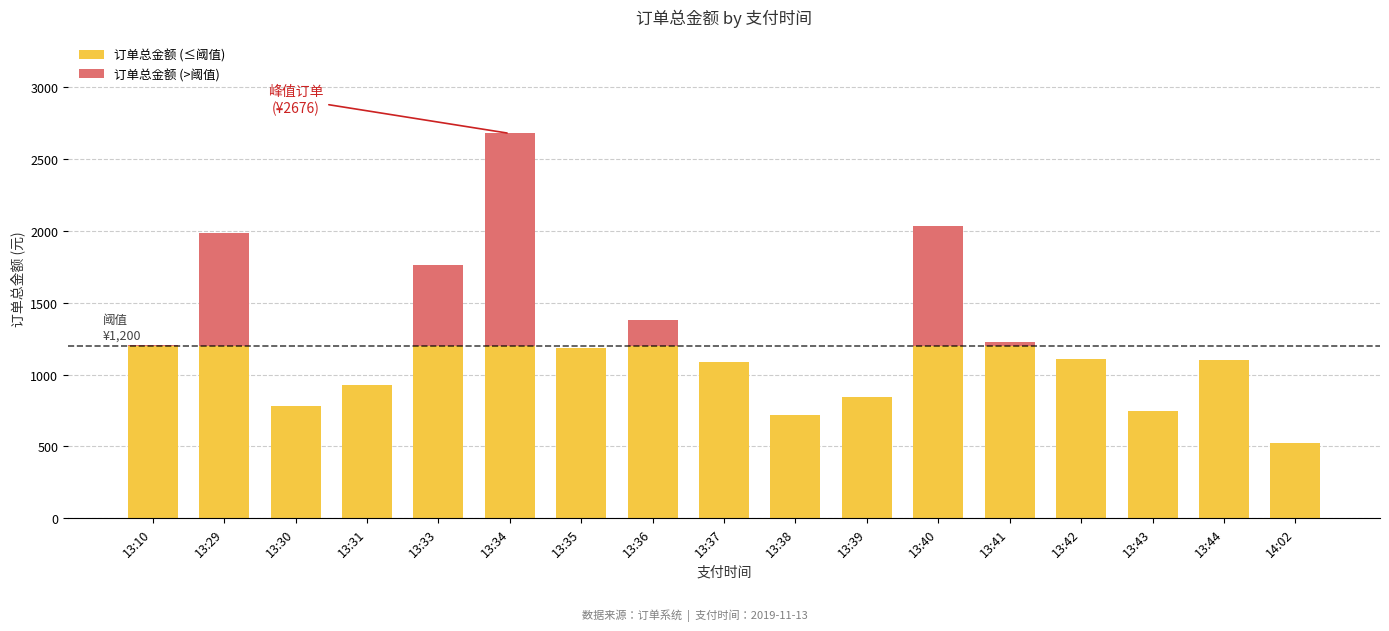

At which category is the sum across all series the highest?

13:34